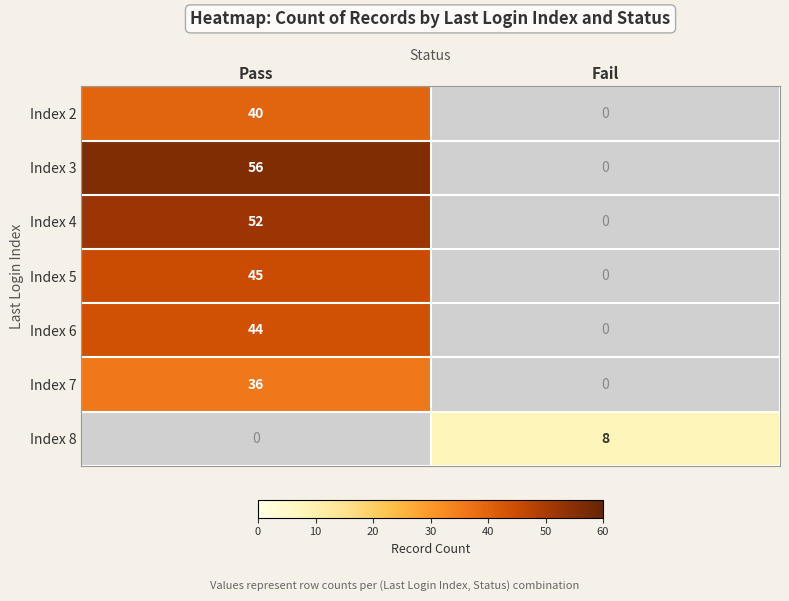

At how many categories does at least one series exceed 8?

1